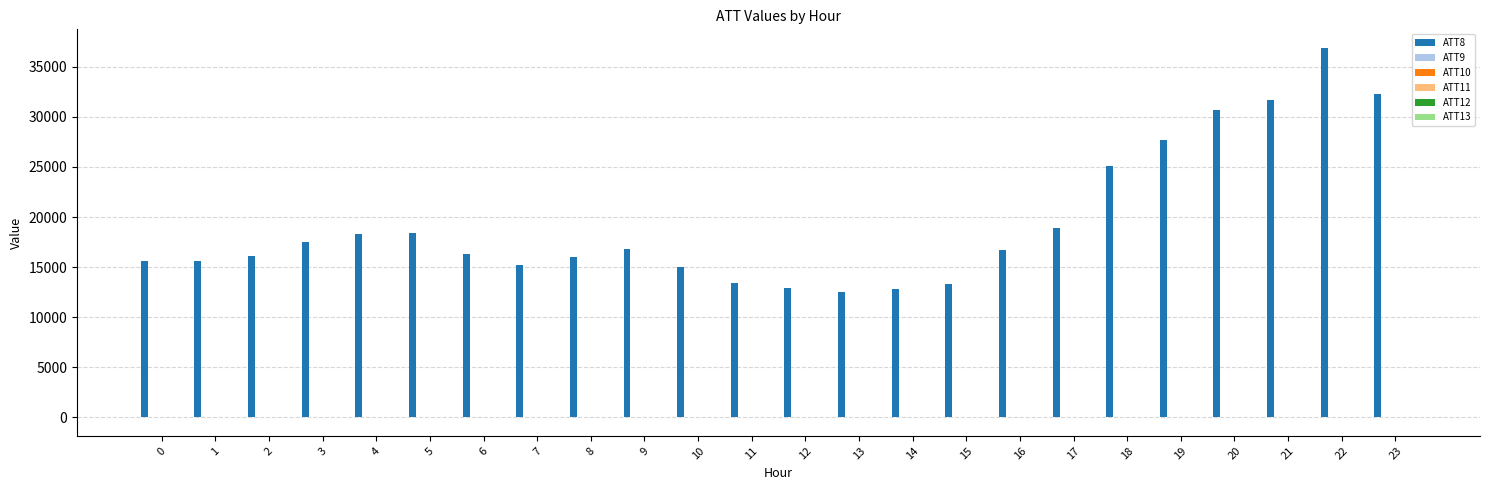

At which category does the chart reach its peak across all series?

22